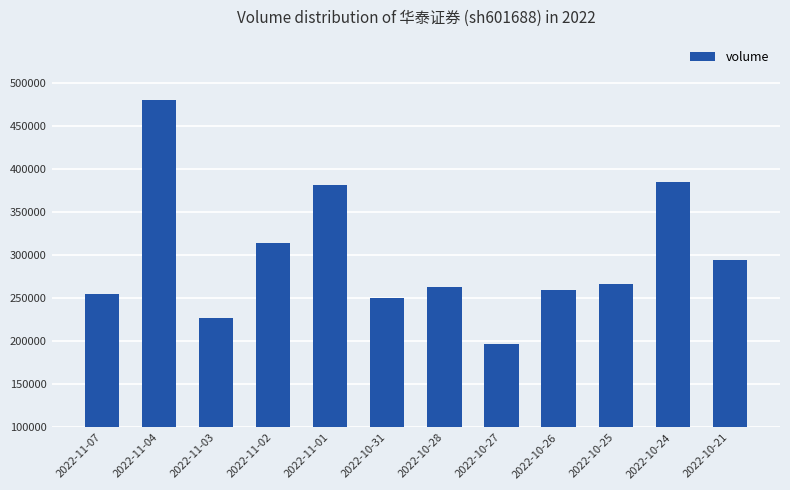

Reading left to right, what are all the values shown in this chart?

2022-11-07=255129	2022-11-04=480368	2022-11-03=226752	2022-11-02=314537	2022-11-01=380988	2022-10-31=250398	2022-10-28=263477	2022-10-27=197220	2022-10-26=259312	2022-10-25=266023	2022-10-24=385002	2022-10-21=294816